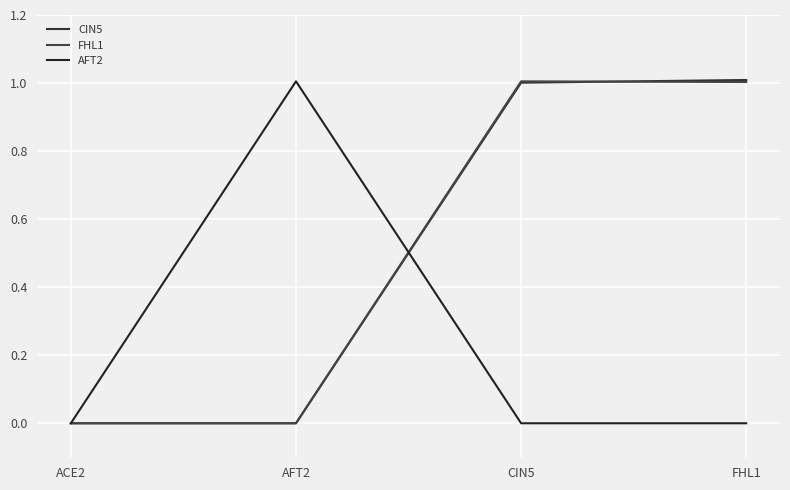

What is the label of the 3rd point from the right?

AFT2